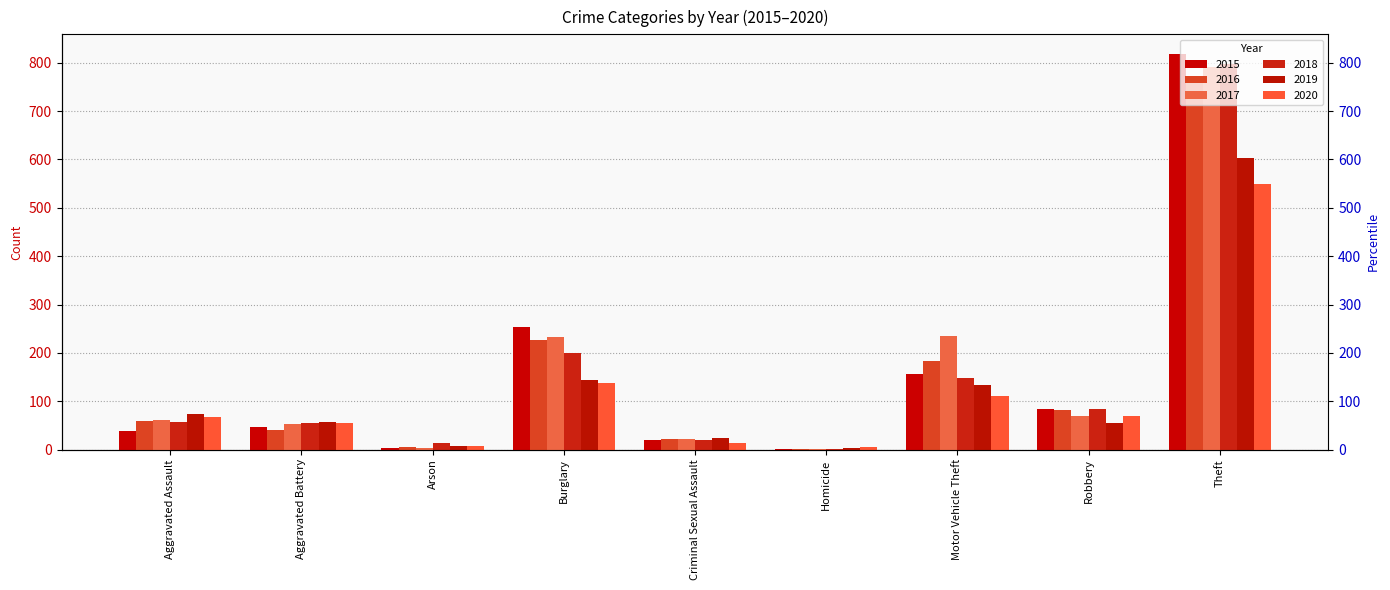

At which label does 2020 reach its minimum?

Homicide